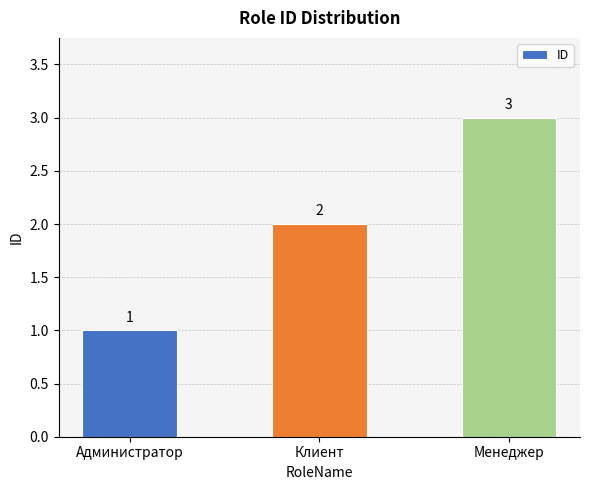

The chart shows a value of 3 at Менеджер. True or false?

True